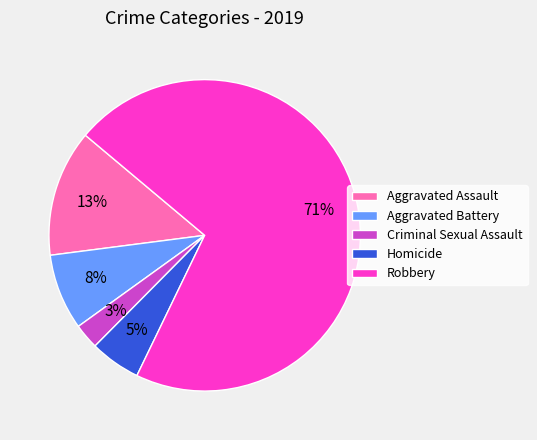

To the nearest percent, what portion does Aggravated Assault represent?

13%